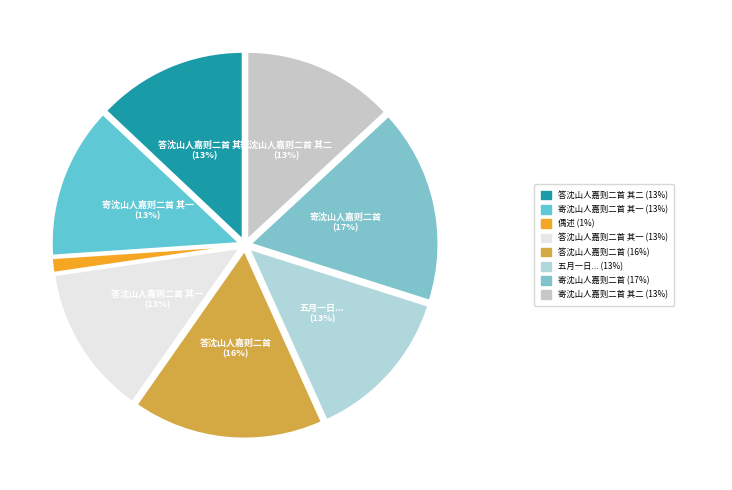

Does any single category account for the majority?

No